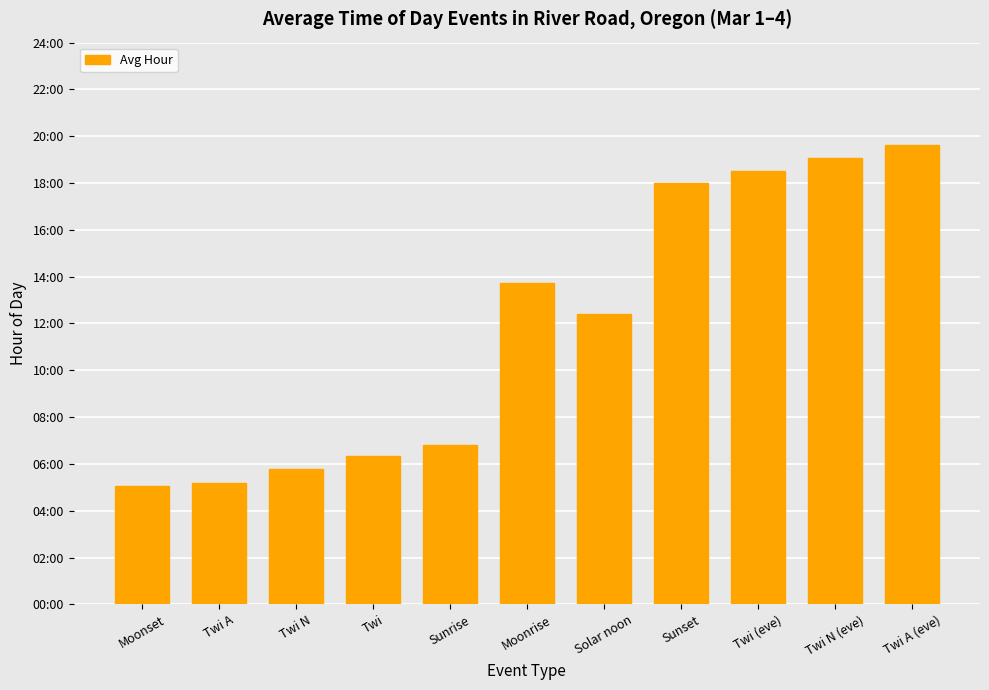

Which has a higher value, Twi A (eve) or Twi N (eve)?

Twi A (eve)